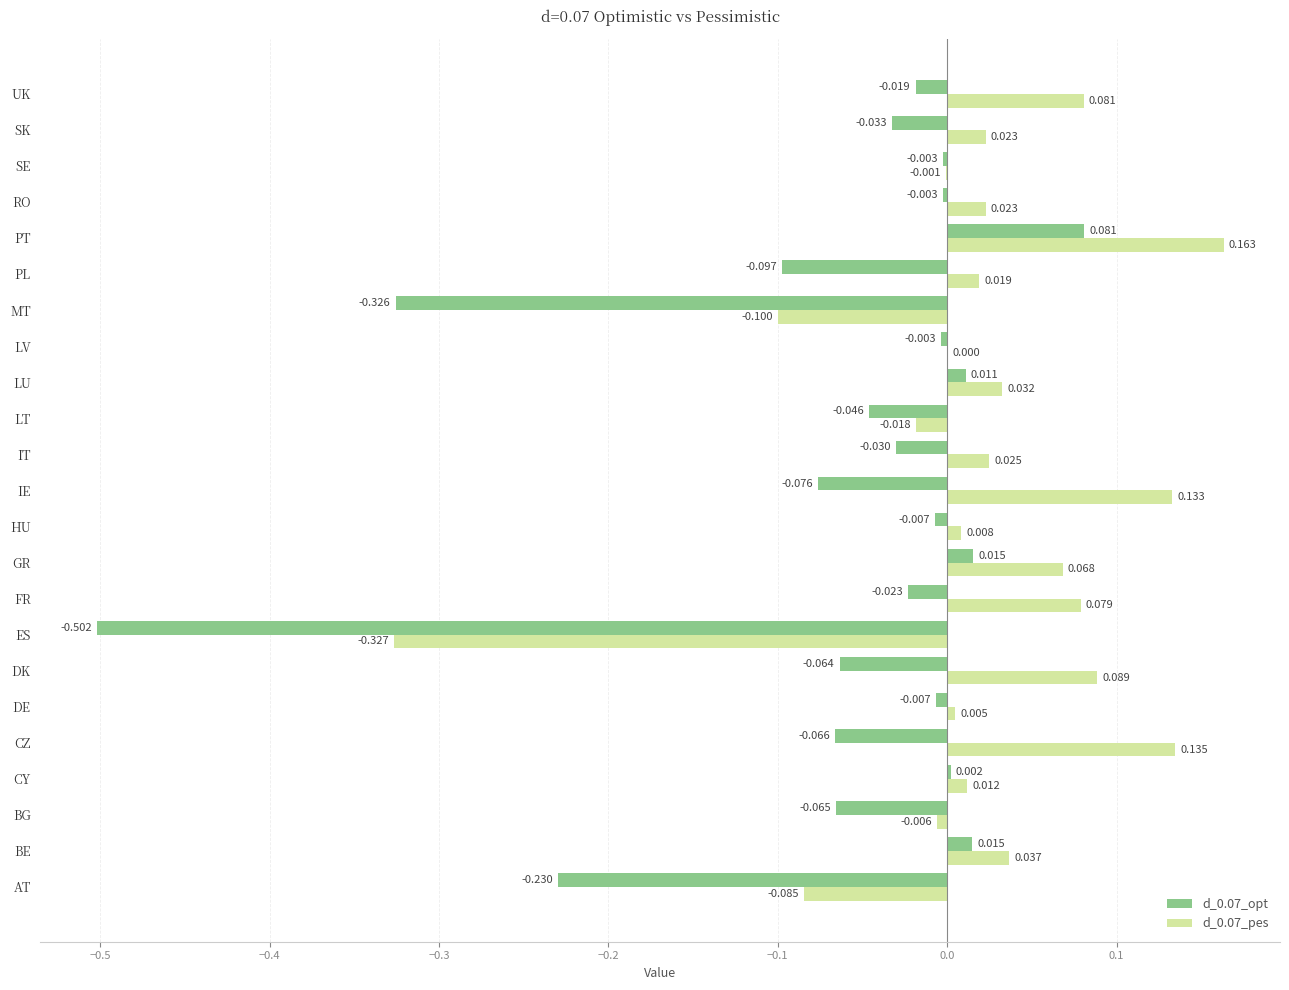

Which category has the highest value across all series?

PT